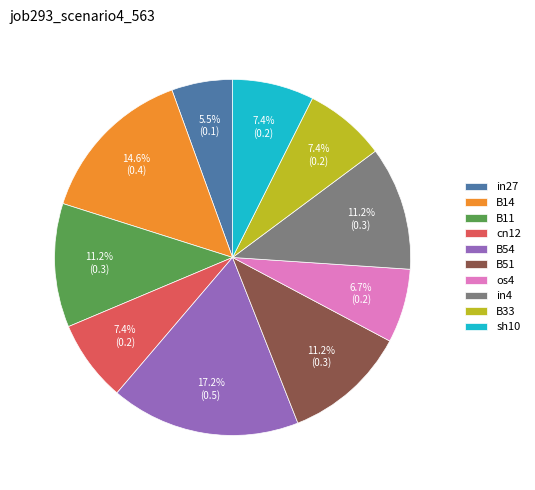

To the nearest percent, what is the combined percentage of B54 and cn12?

25%